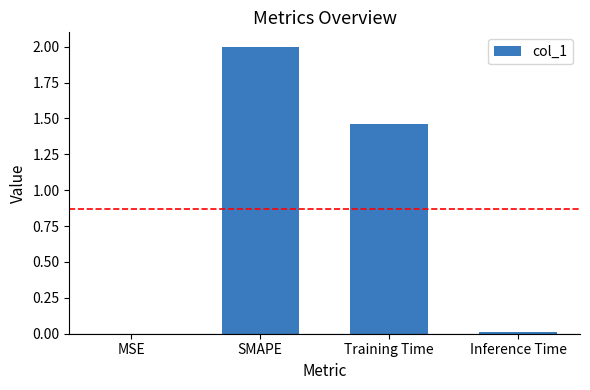

At which label is the value closest to 1?

Training Time